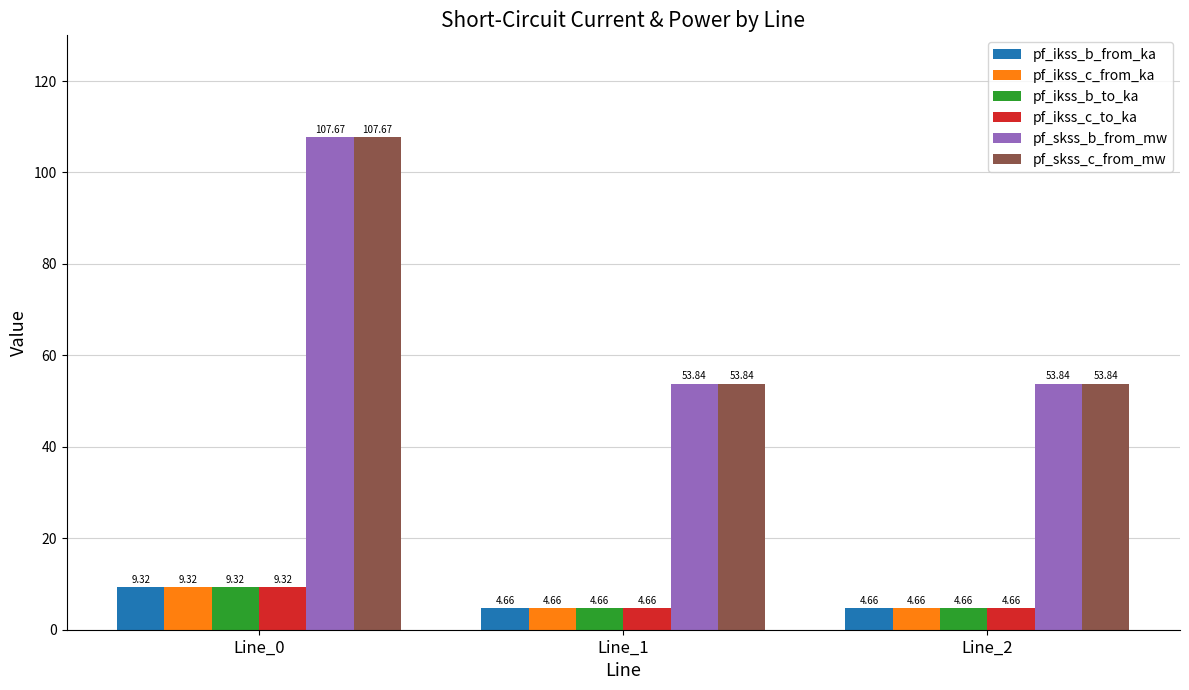

Is the value of pf_ikss_b_to_ka at Line_2 greater than the value of pf_skss_b_from_mw at Line_2?

No